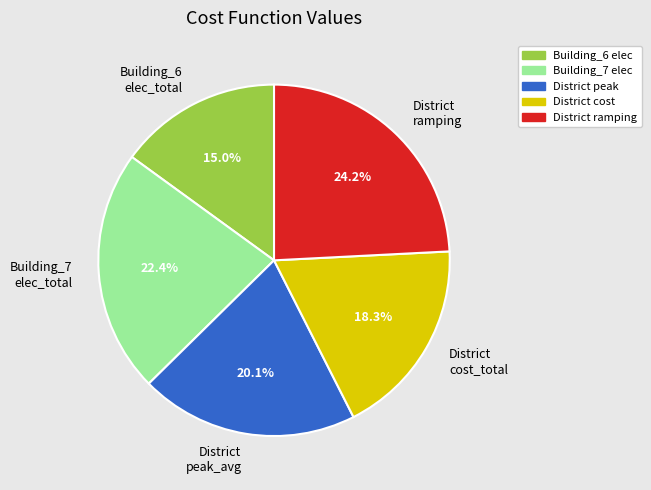

To the nearest percent, what is the average slice percentage?

20%